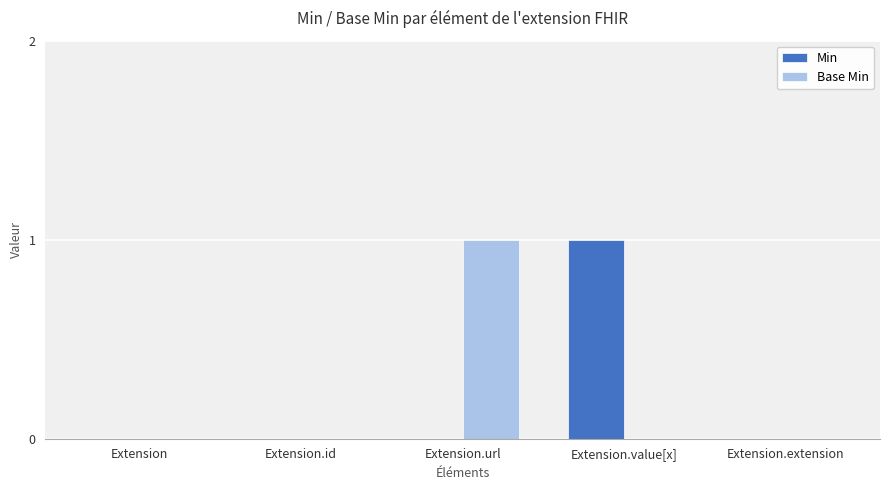

What are all the series names shown in the legend?

Min, Base Min